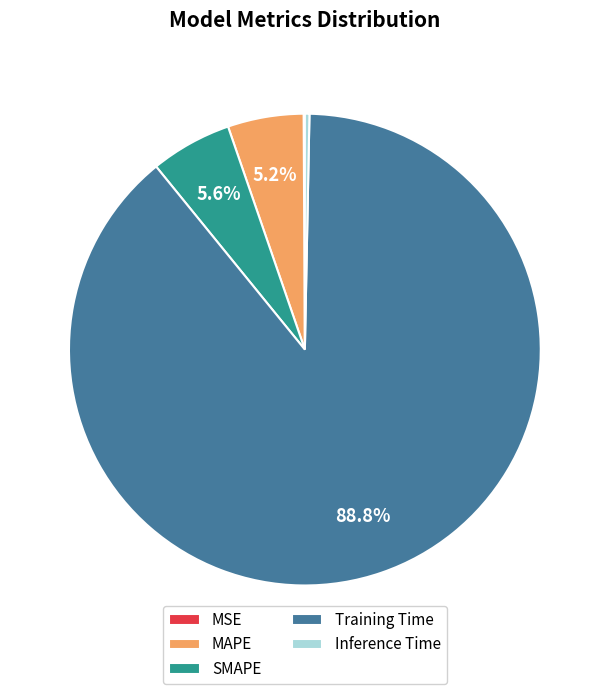

Is Inference Time the majority of the pie?

No